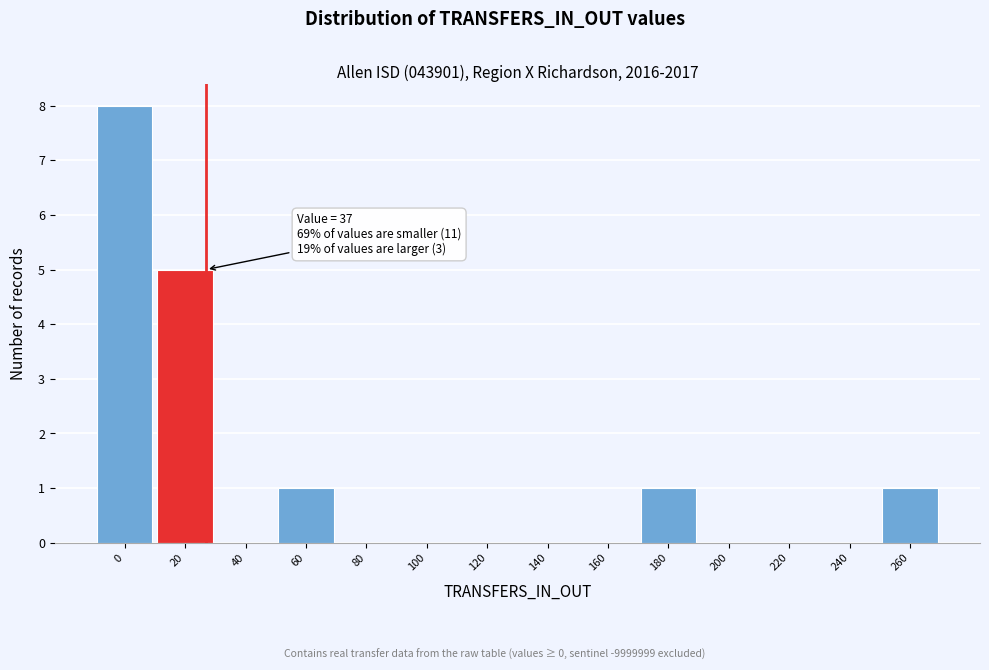

Reading left to right, transcribe all the data shown in this chart.

0=8	20=5	40=0	60=1	80=0	100=0	120=0	140=0	160=0	180=1	200=0	220=0	240=0	260=1